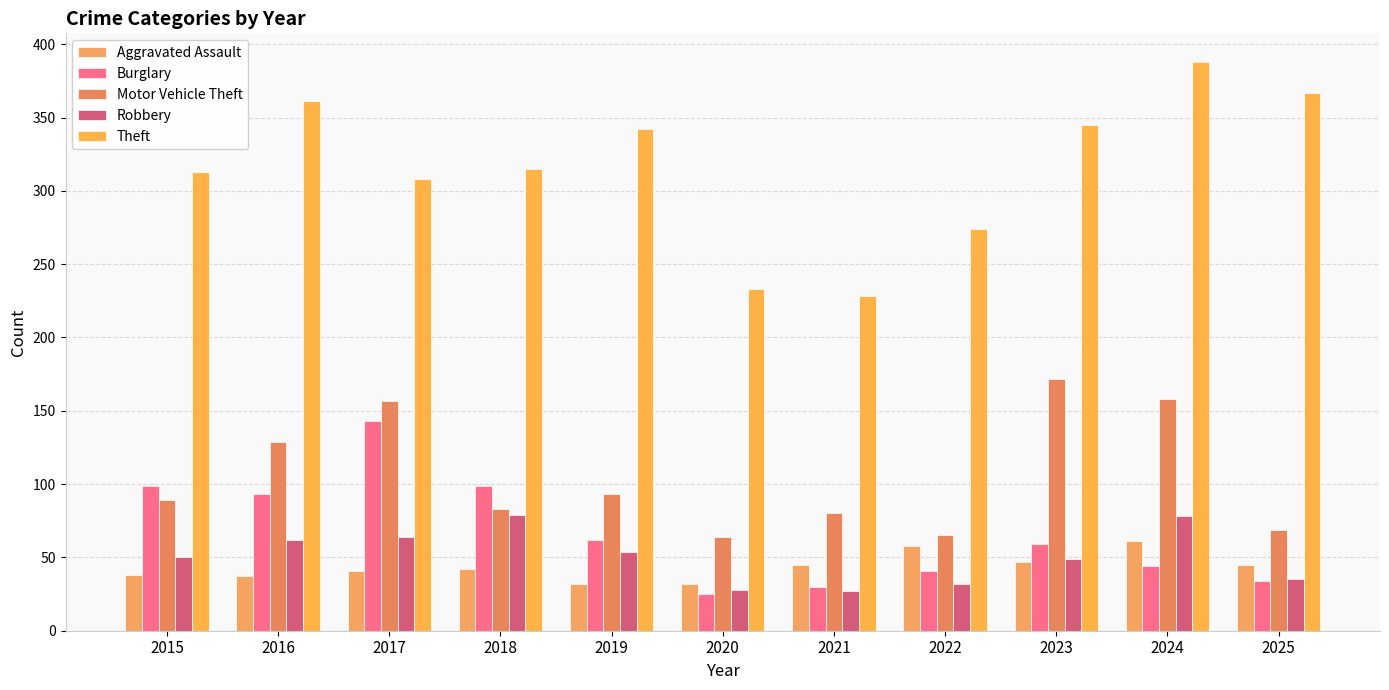

What is the value of the Theft bar at the 8th from the left?

274